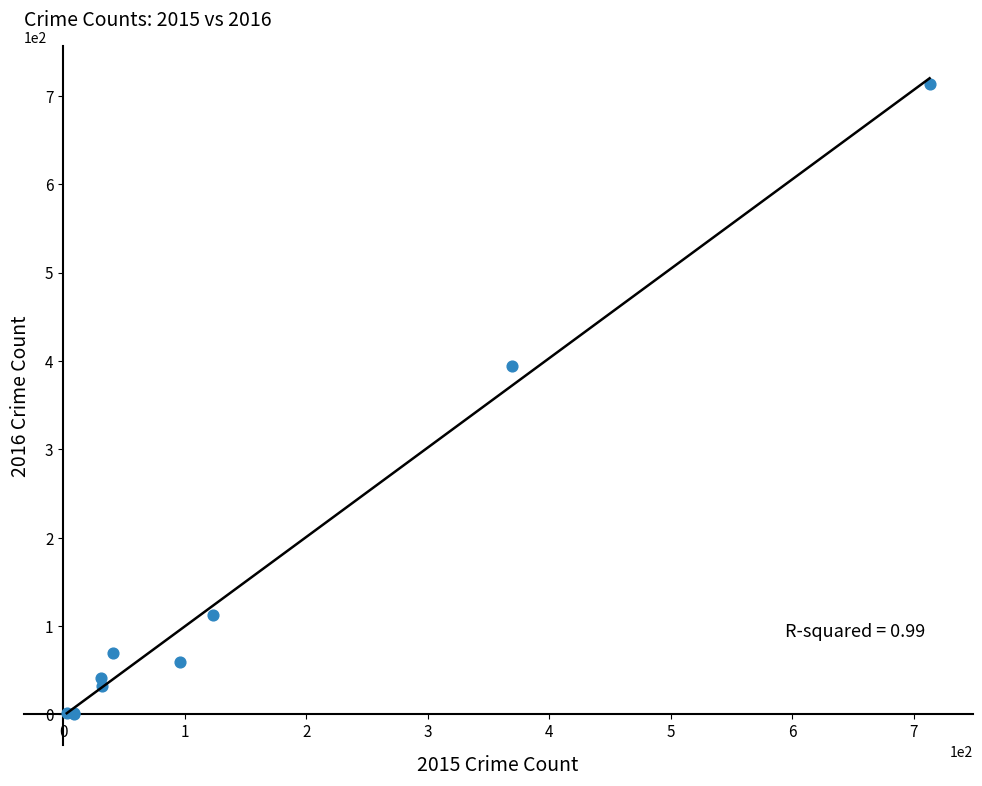

What Y value in the scatter plot is closest to 357?

394